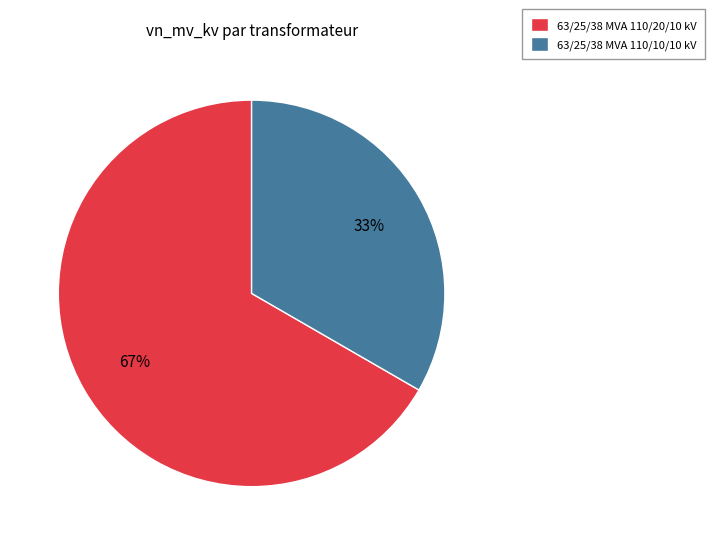

True or false: 63/25/38 MVA 110/20/10 kV accounts for 61% of the total.

False